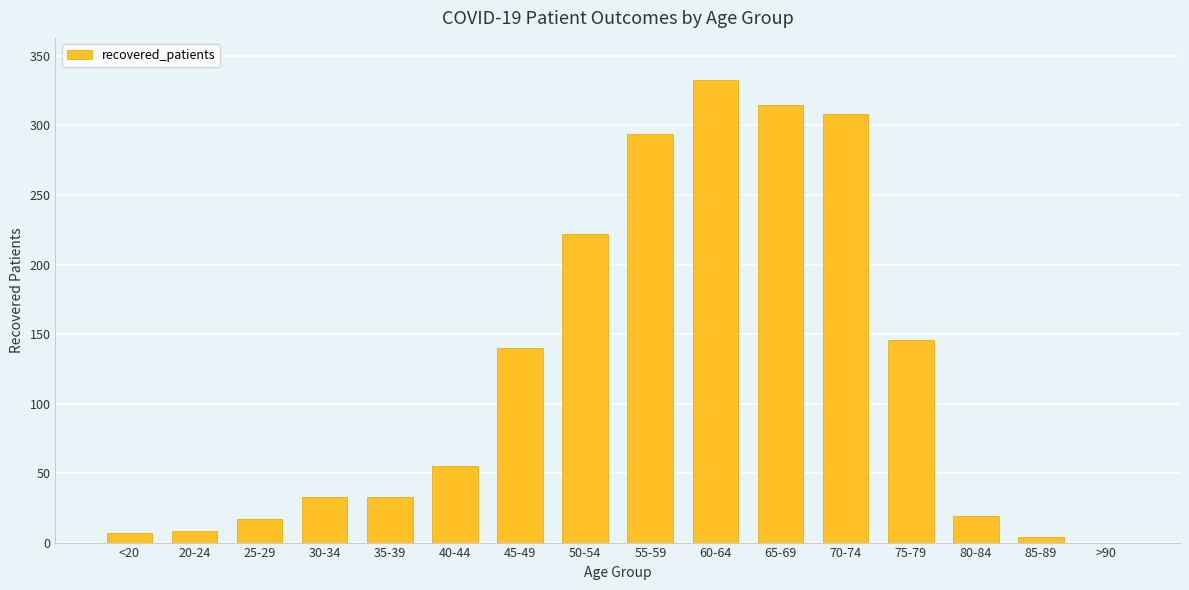

The chart shows a value of 4 at 25-29. True or false?

False